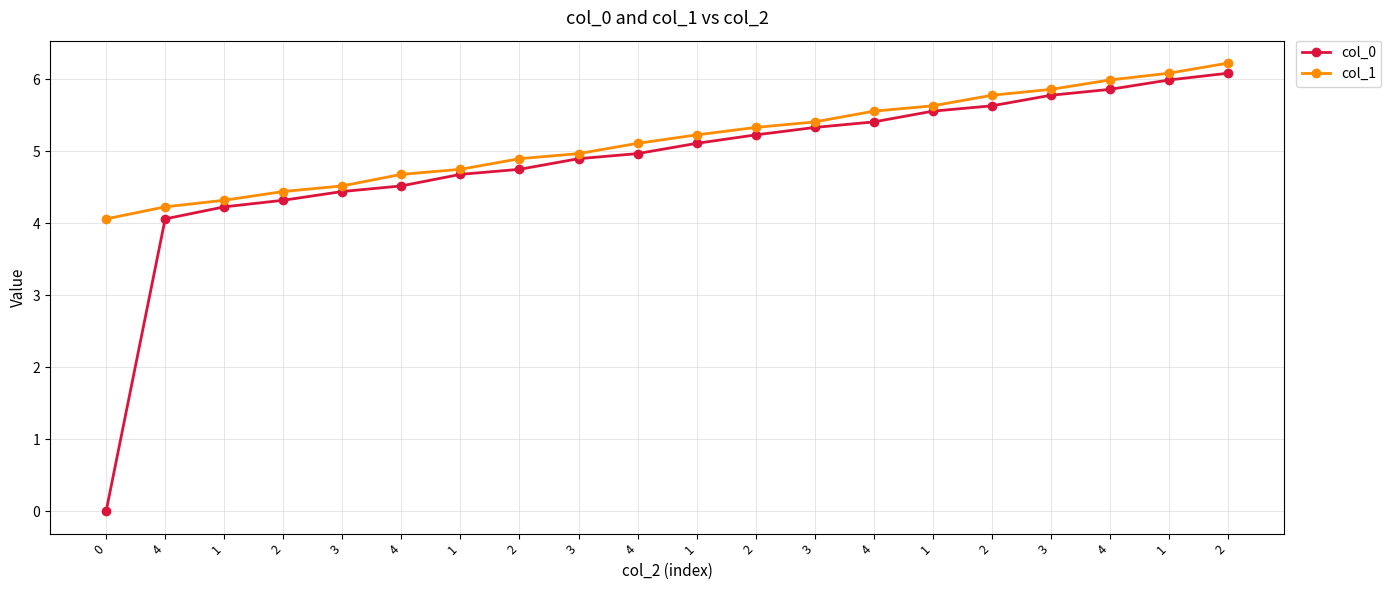

True or false: col_0 and col_1 intersect in this chart.

False